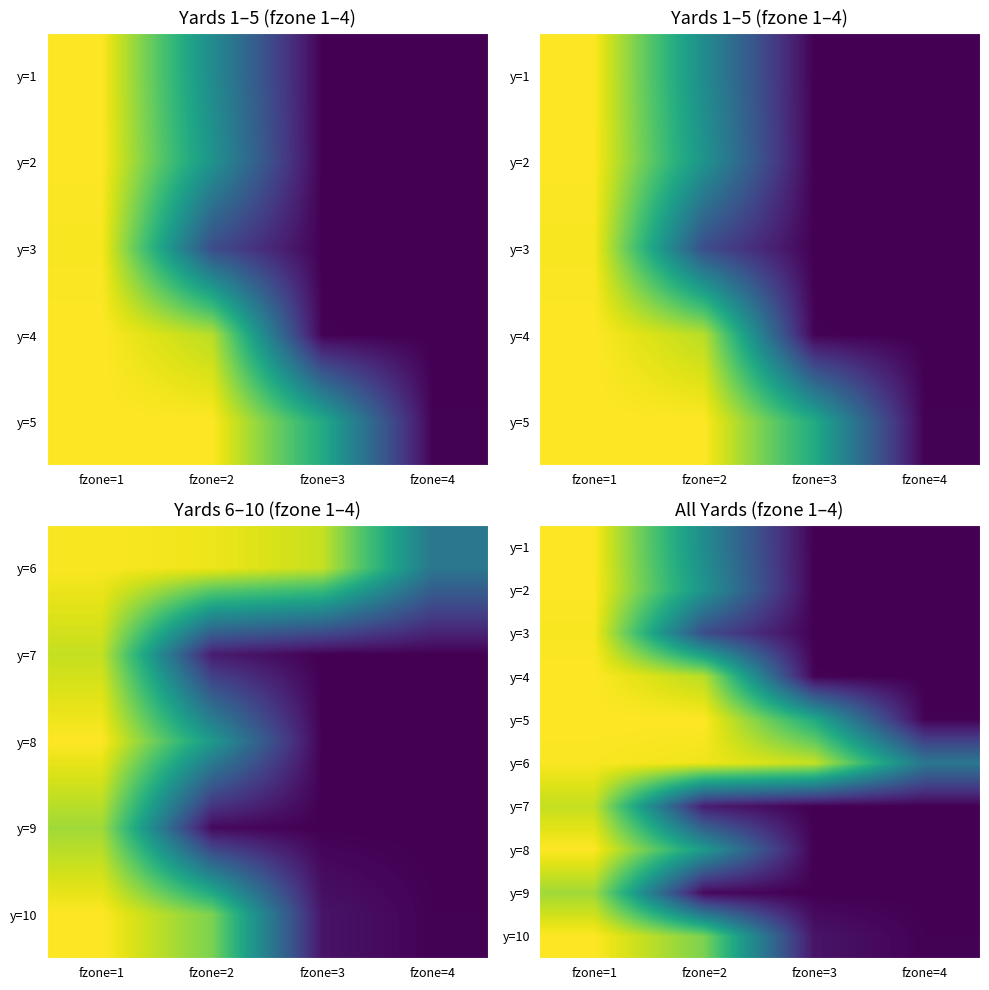

Is it true that y=1 equals 0.5 at fzone=2?

True